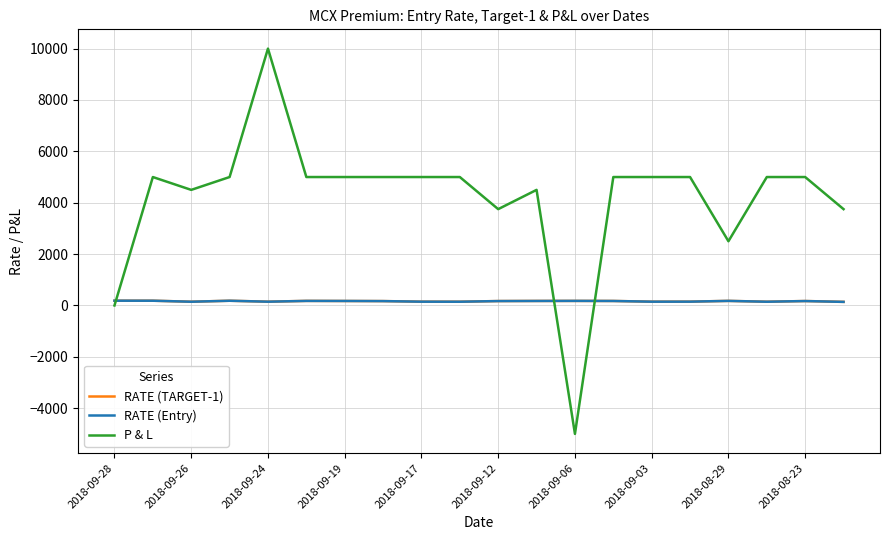

Does the chart have visible grid lines?

Yes